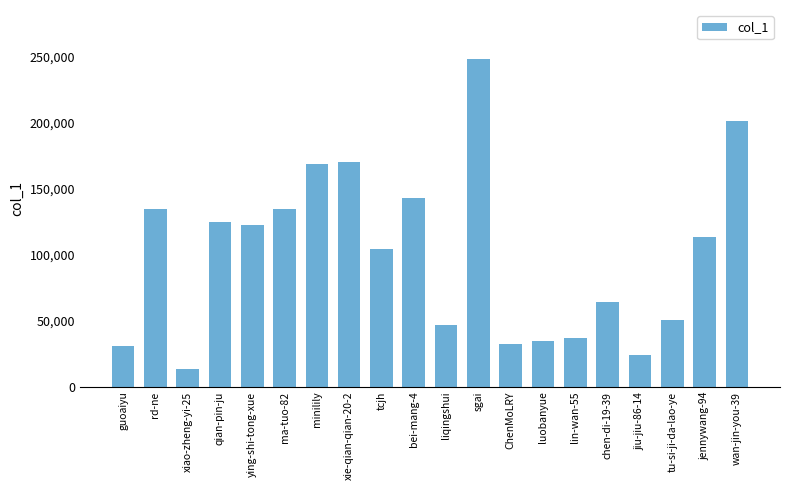

Read the value at lin-wan-55, to the nearest 10.

37120